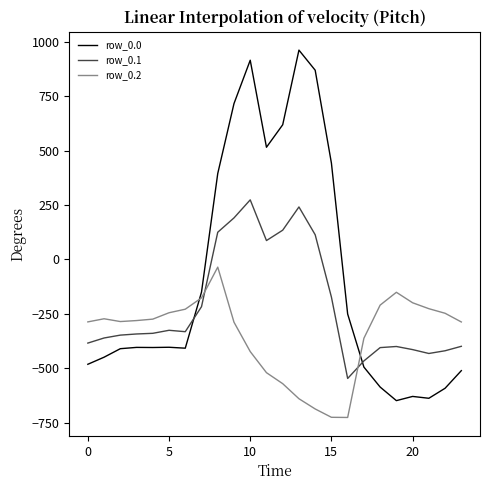

What is the lowest value of the row_0.0 series?

-649.2